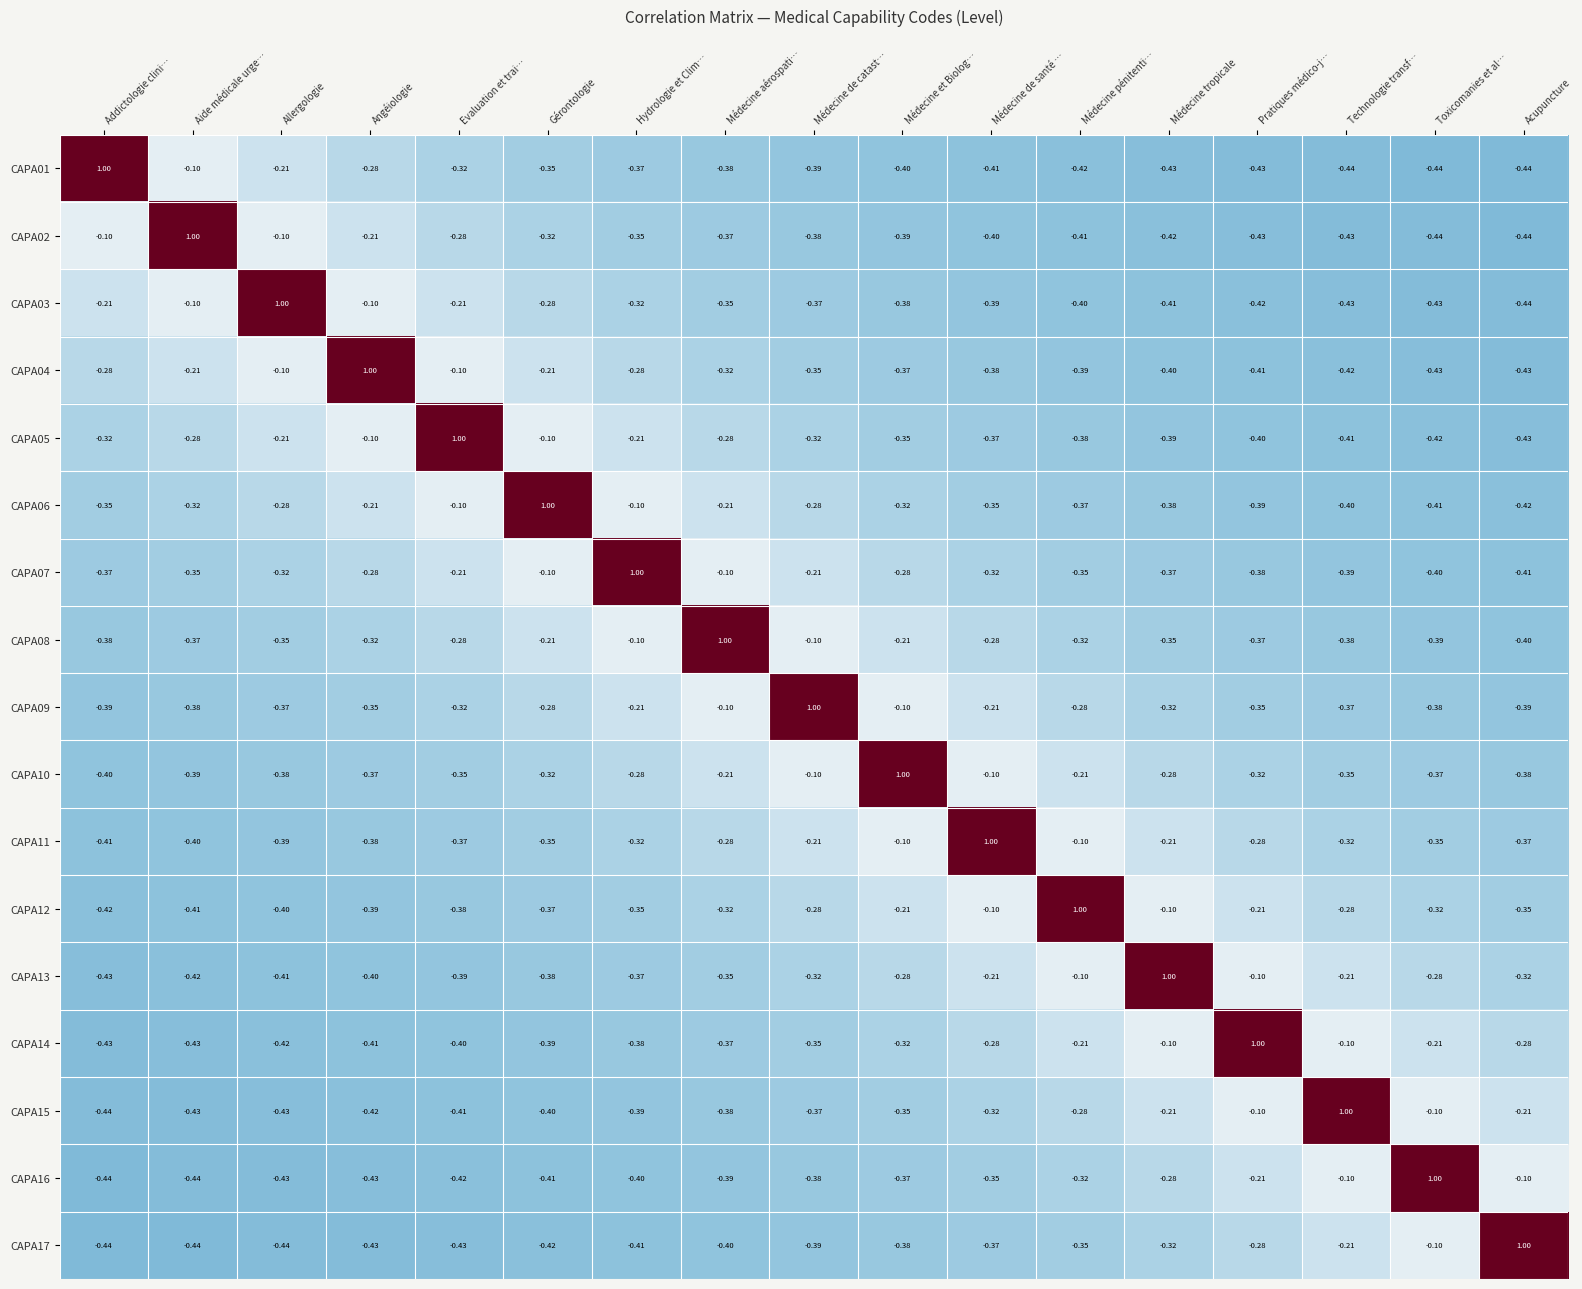

What is the spread (max minus min) of values at Médecine tropicale?

1.4